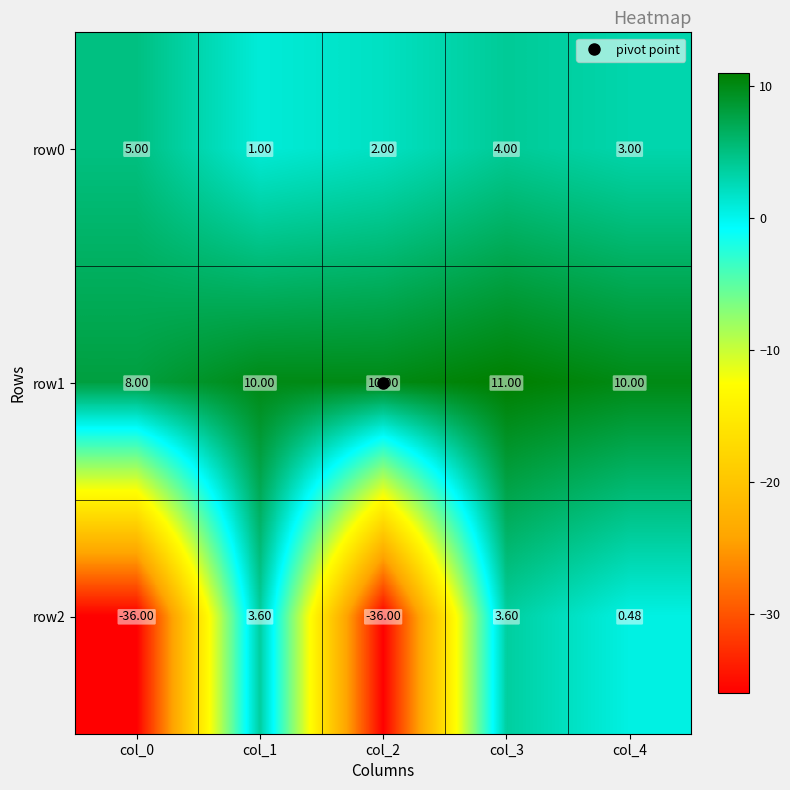

At which category does the chart reach its peak across all series?

col_3